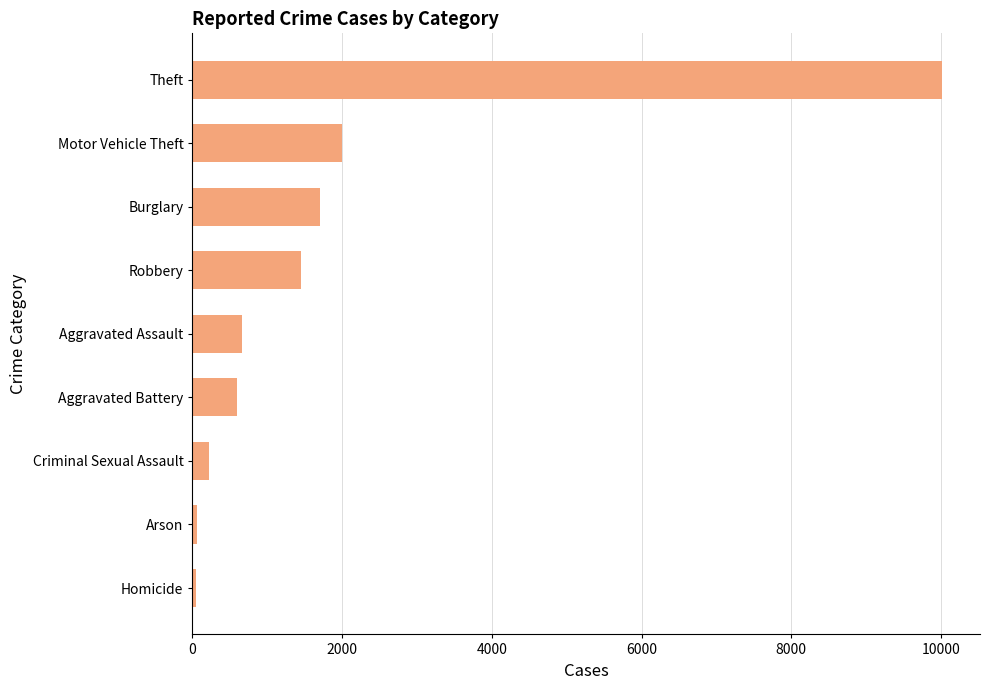

Is it true that the value at Theft is 2924?

False